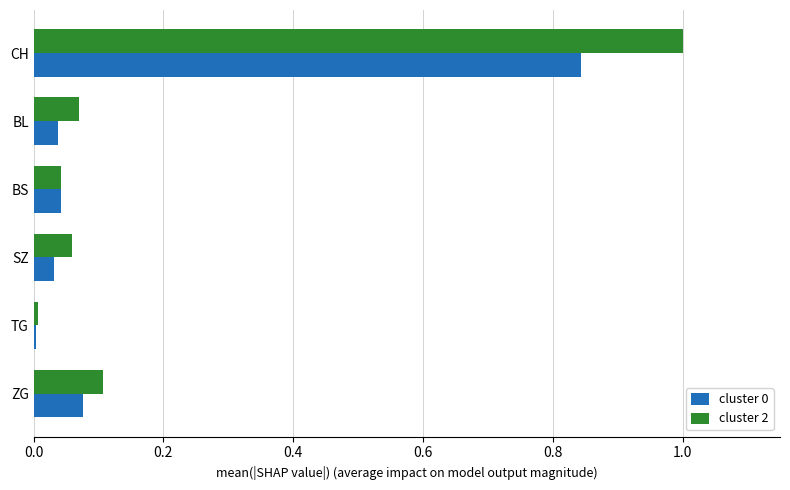

What is the sum of all cluster 0 values?

1.0